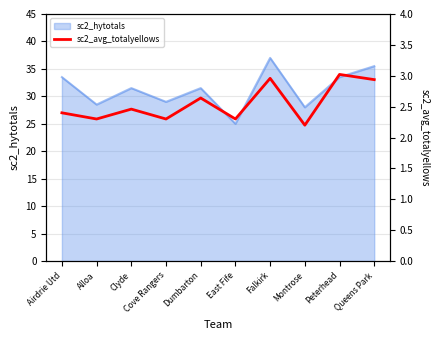

Where is the data nearest to the value 2?

Montrose